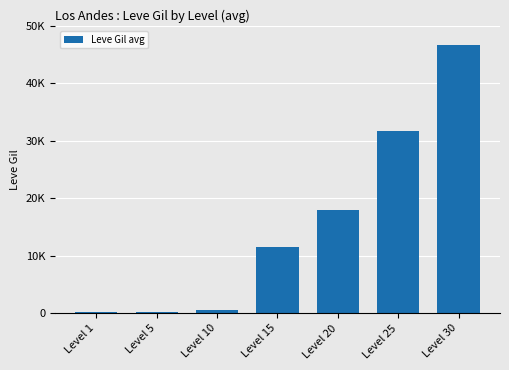

Which has a higher value, Level 20 or Level 25?

Level 25